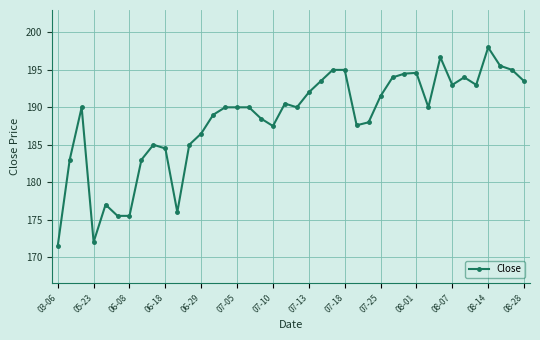

How many lines are shown in the chart?

1